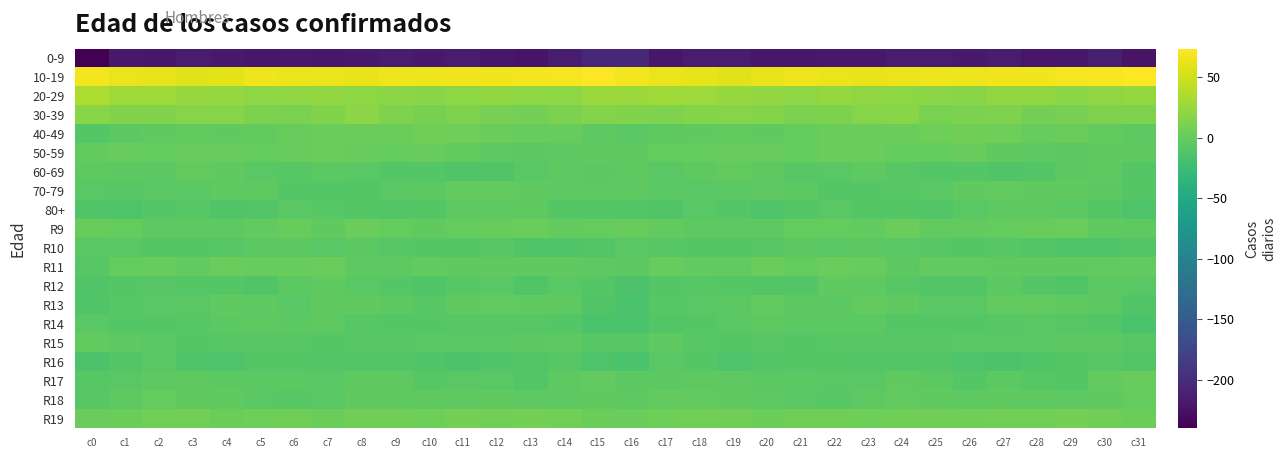

How many categories are shown in the chart?

32